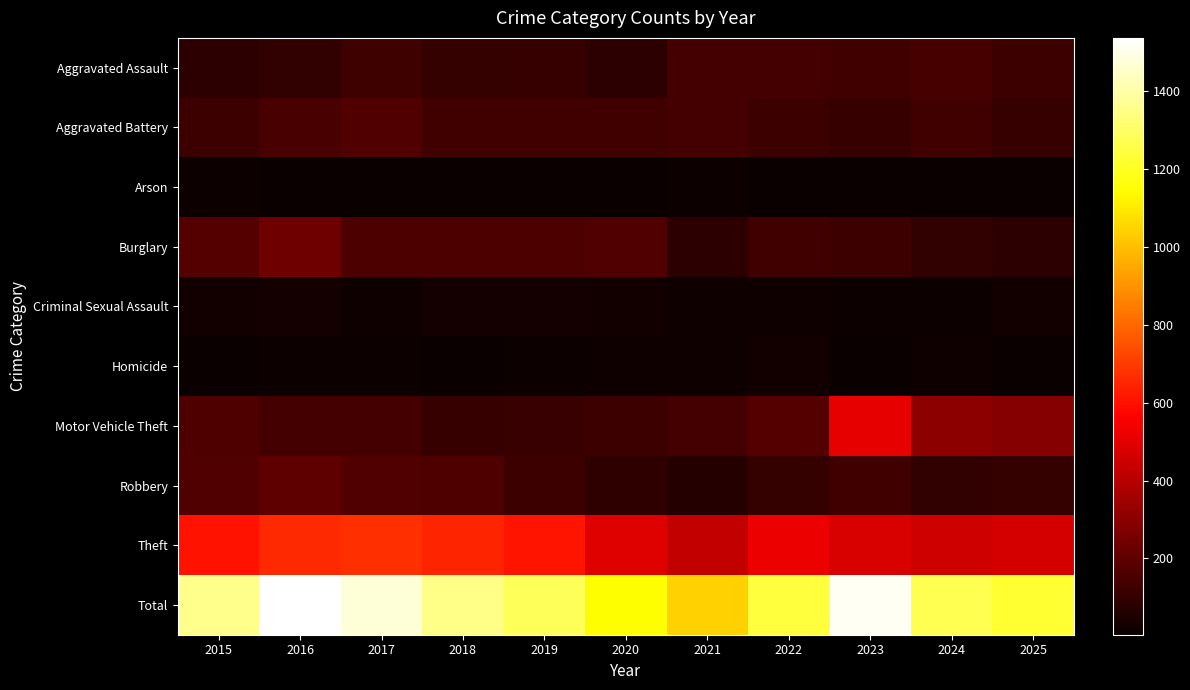

Which category has the highest value across all series?

2016